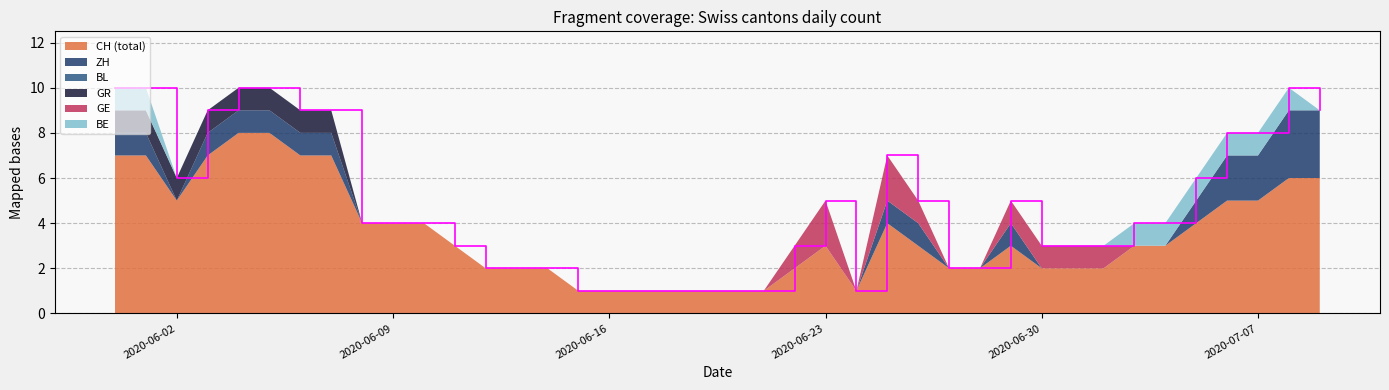

Reading right to left, extract all data points from this chart.

CH: 2020-07-09=6	2020-07-08=6	2020-07-07=5	2020-07-06=5	2020-07-05=4	2020-07-04=3	2020-07-03=3	2020-07-02=2	2020-07-01=2	2020-06-30=2	2020-06-29=3	2020-06-28=2	2020-06-27=2	2020-06-26=3	2020-06-25=4	2020-06-24=1	2020-06-23=3	2020-06-22=2	2020-06-21=1	2020-06-20=1	2020-06-19=1	2020-06-18=1	2020-06-17=1	2020-06-16=1	2020-06-15=1	2020-06-14=2	2020-06-13=2	2020-06-12=2	2020-06-11=3	2020-06-10=4	2020-06-09=4	2020-06-08=4	2020-06-07=7	2020-06-06=7	2020-06-05=8	2020-06-04=8	2020-06-03=7	2020-06-02=5	2020-06-01=7	2020-05-31=7
ZH: 2020-07-09=3	2020-07-08=3	2020-07-07=2	2020-07-06=2	2020-07-05=1	2020-07-04=0	2020-07-03=0	2020-07-02=0	2020-07-01=0	2020-06-30=0	2020-06-29=1	2020-06-28=0	2020-06-27=0	2020-06-26=1	2020-06-25=1	2020-06-24=0	2020-06-23=0	2020-06-22=0	2020-06-21=0	2020-06-20=0	2020-06-19=0	2020-06-18=0	2020-06-17=0	2020-06-16=0	2020-06-15=0	2020-06-14=0	2020-06-13=0	2020-06-12=0	2020-06-11=0	2020-06-10=0	2020-06-09=0	2020-06-08=0	2020-06-07=1	2020-06-06=1	2020-06-05=1	2020-06-04=1	2020-06-03=1	2020-06-02=0	2020-06-01=1	2020-05-31=1
BL: 2020-07-09=0	2020-07-08=0	2020-07-07=0	2020-07-06=0	2020-07-05=0	2020-07-04=0	2020-07-03=0	2020-07-02=0	2020-07-01=0	2020-06-30=0	2020-06-29=0	2020-06-28=0	2020-06-27=0	2020-06-26=0	2020-06-25=0	2020-06-24=0	2020-06-23=0	2020-06-22=0	2020-06-21=0	2020-06-20=0	2020-06-19=0	2020-06-18=0	2020-06-17=0	2020-06-16=0	2020-06-15=0	2020-06-14=0	2020-06-13=0	2020-06-12=0	2020-06-11=0	2020-06-10=0	2020-06-09=0	2020-06-08=0	2020-06-07=0	2020-06-06=0	2020-06-05=0	2020-06-04=0	2020-06-03=0	2020-06-02=0	2020-06-01=0	2020-05-31=0
GR: 2020-07-09=0	2020-07-08=0	2020-07-07=0	2020-07-06=0	2020-07-05=0	2020-07-04=0	2020-07-03=0	2020-07-02=0	2020-07-01=0	2020-06-30=0	2020-06-29=0	2020-06-28=0	2020-06-27=0	2020-06-26=0	2020-06-25=0	2020-06-24=0	2020-06-23=0	2020-06-22=0	2020-06-21=0	2020-06-20=0	2020-06-19=0	2020-06-18=0	2020-06-17=0	2020-06-16=0	2020-06-15=0	2020-06-14=0	2020-06-13=0	2020-06-12=0	2020-06-11=0	2020-06-10=0	2020-06-09=0	2020-06-08=0	2020-06-07=1	2020-06-06=1	2020-06-05=1	2020-06-04=1	2020-06-03=1	2020-06-02=1	2020-06-01=1	2020-05-31=1
GE: 2020-07-09=0	2020-07-08=0	2020-07-07=0	2020-07-06=0	2020-07-05=0	2020-07-04=0	2020-07-03=0	2020-07-02=1	2020-07-01=1	2020-06-30=1	2020-06-29=1	2020-06-28=0	2020-06-27=0	2020-06-26=1	2020-06-25=2	2020-06-24=0	2020-06-23=2	2020-06-22=1	2020-06-21=0	2020-06-20=0	2020-06-19=0	2020-06-18=0	2020-06-17=0	2020-06-16=0	2020-06-15=0	2020-06-14=0	2020-06-13=0	2020-06-12=0	2020-06-11=0	2020-06-10=0	2020-06-09=0	2020-06-08=0	2020-06-07=0	2020-06-06=0	2020-06-05=0	2020-06-04=0	2020-06-03=0	2020-06-02=0	2020-06-01=0	2020-05-31=0
BE: 2020-07-09=0	2020-07-08=1	2020-07-07=1	2020-07-06=1	2020-07-05=1	2020-07-04=1	2020-07-03=1	2020-07-02=0	2020-07-01=0	2020-06-30=0	2020-06-29=0	2020-06-28=0	2020-06-27=0	2020-06-26=0	2020-06-25=0	2020-06-24=0	2020-06-23=0	2020-06-22=0	2020-06-21=0	2020-06-20=0	2020-06-19=0	2020-06-18=0	2020-06-17=0	2020-06-16=0	2020-06-15=0	2020-06-14=0	2020-06-13=0	2020-06-12=0	2020-06-11=0	2020-06-10=0	2020-06-09=0	2020-06-08=0	2020-06-07=0	2020-06-06=0	2020-06-05=0	2020-06-04=0	2020-06-03=0	2020-06-02=0	2020-06-01=1	2020-05-31=1